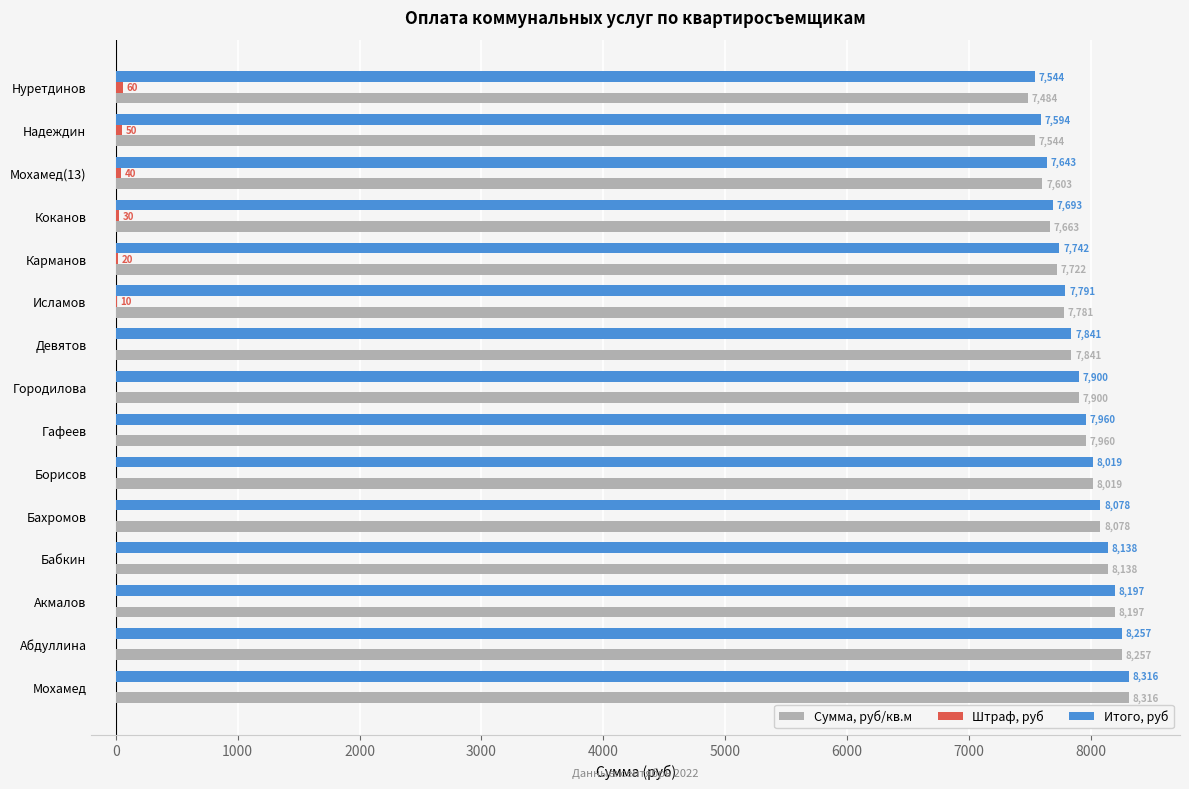

What is the sum of all Итого, руб values?

118713.0